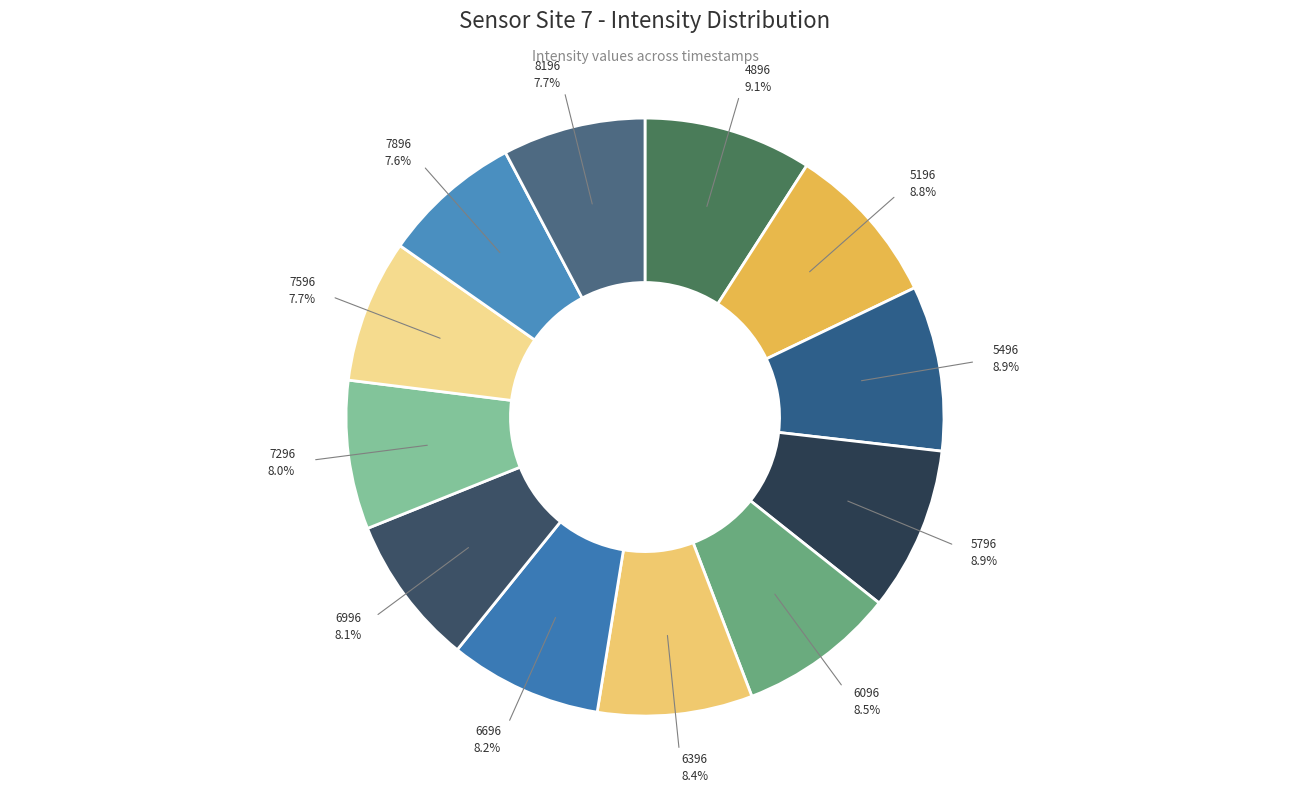

Is 6096 the majority of the pie?

No